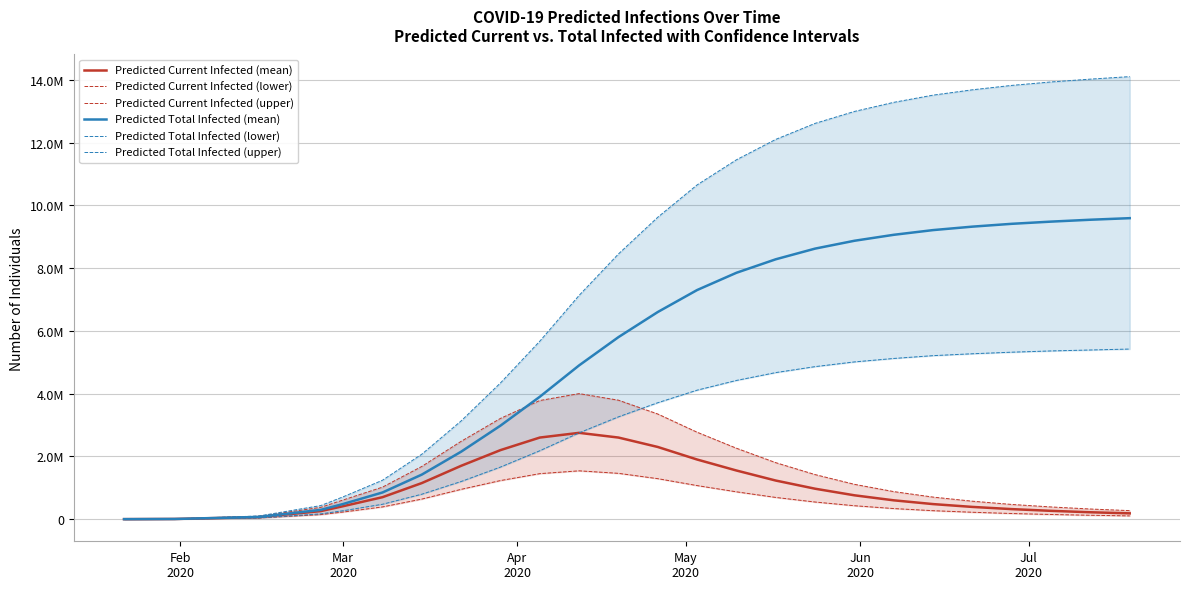

What is the value of the Predicted Current Infected (mean) point at the 26th from the left?

185000